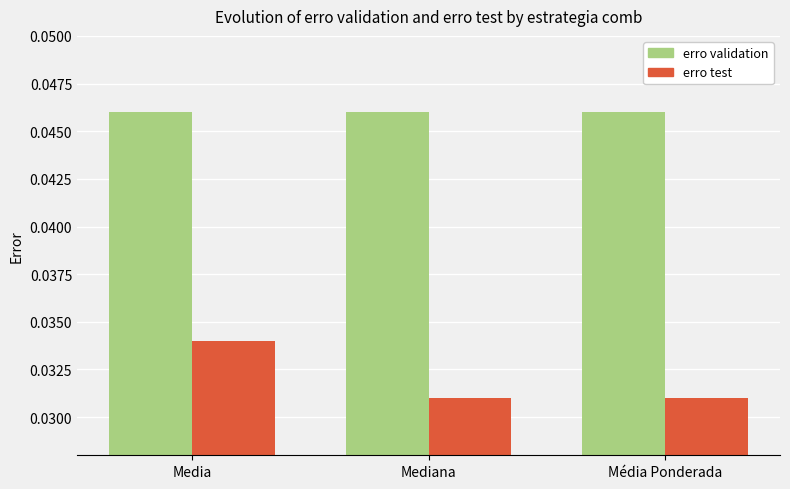

What is the total value across all series at Mediana?

0.1